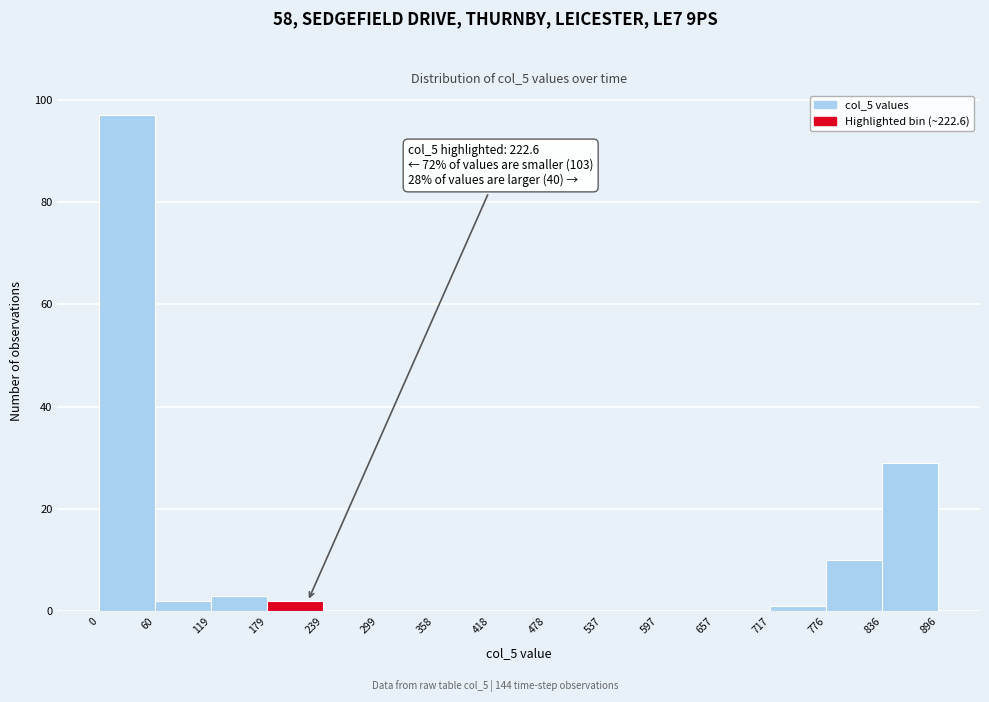

Over which range of the x-axis is the bar tallest?

0 to 60